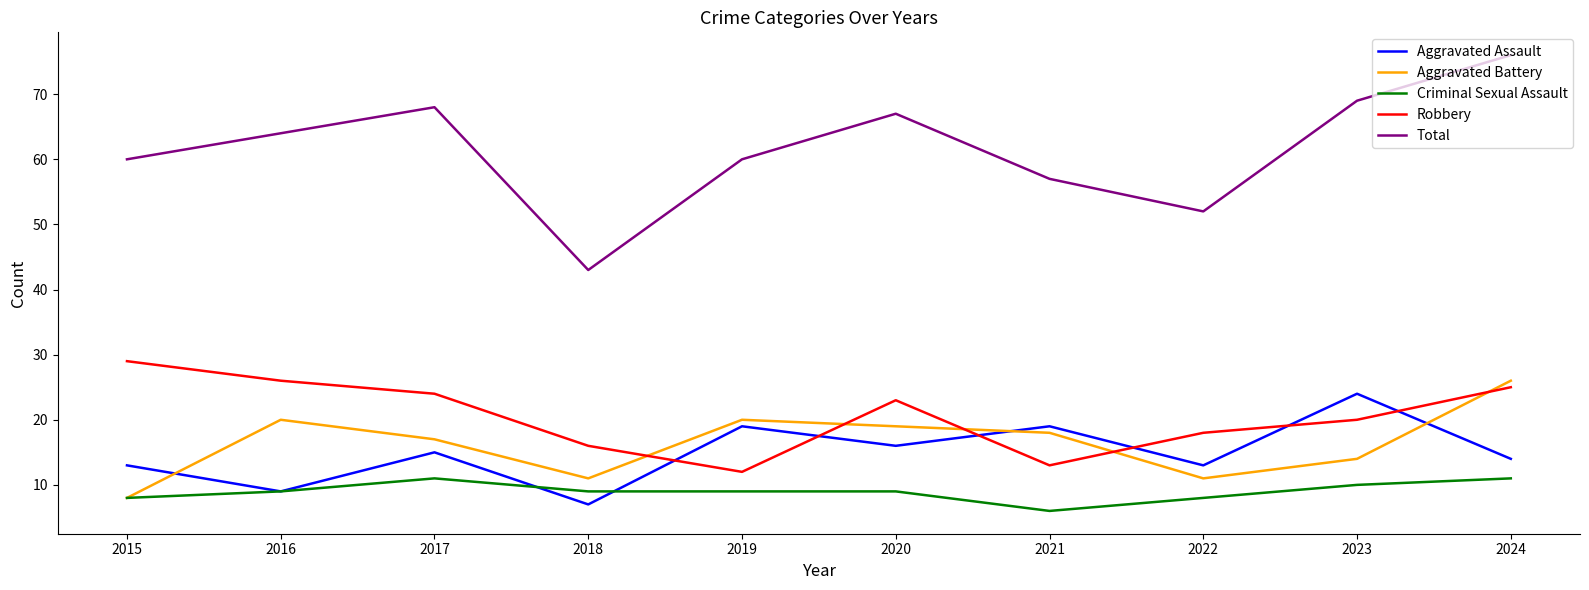

Reading left to right, what are all the values shown in this chart?

Aggravated Assault: 13	9	15	7	19	16	19	13	24	14
Aggravated Battery: 8	20	17	11	20	19	18	11	14	26
Criminal Sexual Assault: 8	9	11	9	9	9	6	8	10	11
Robbery: 29	26	24	16	12	23	13	18	20	25
Total: 60	64	68	43	60	67	57	52	69	76